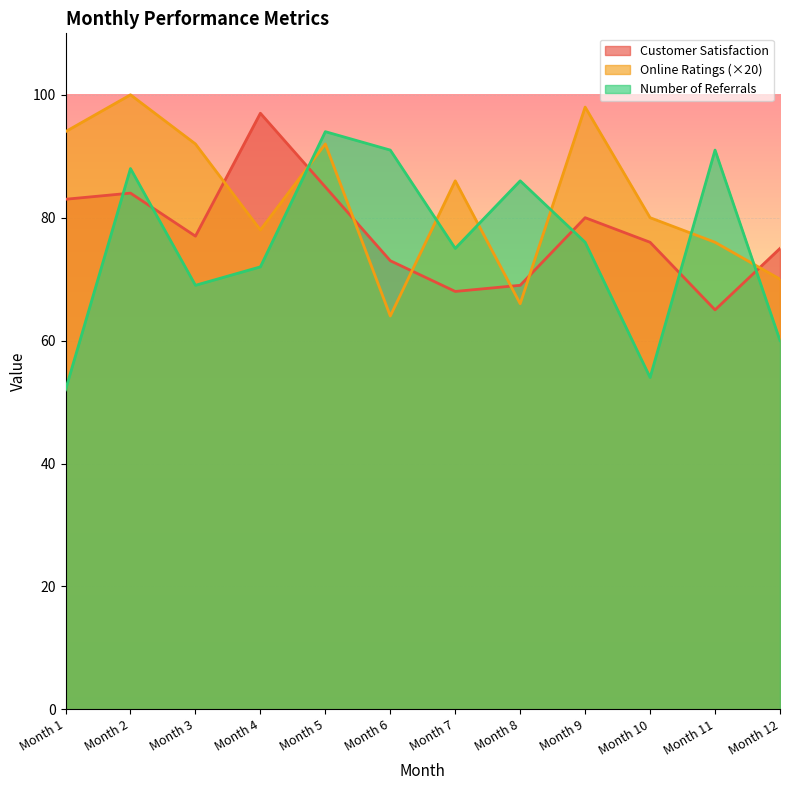

At Month 4, list the series in order from smallest to largest.

Number of Referrals, Online Ratings (×20), Customer Satisfaction